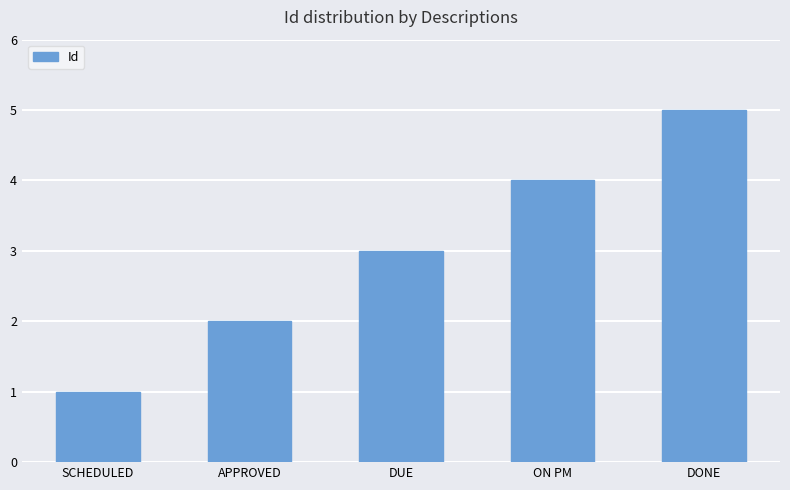

What position from the right is DONE?

1